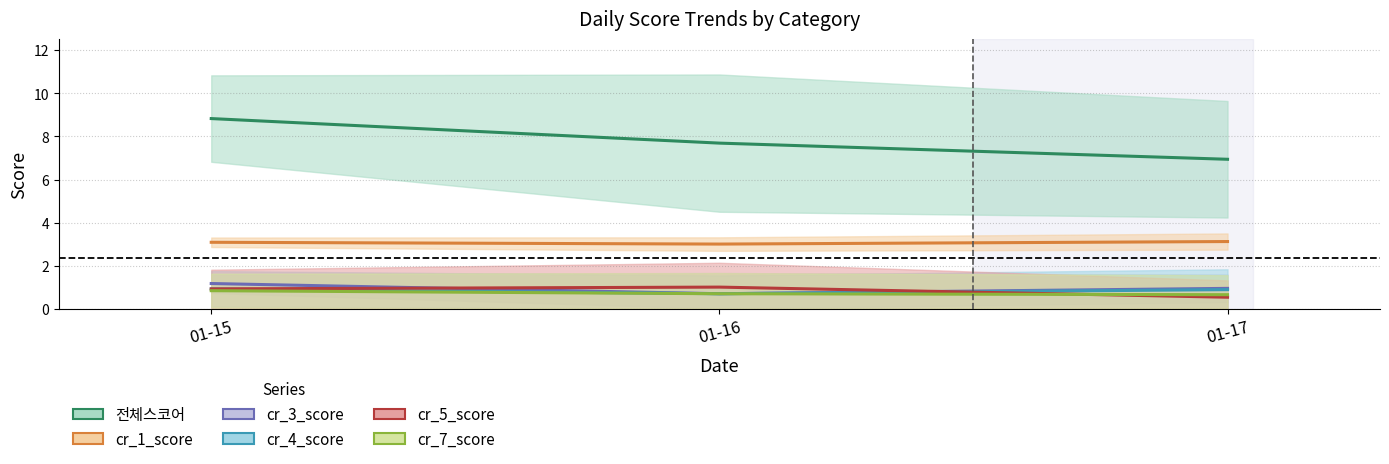

The value of 전체스코어 at 01-16 is 12.3. True or false?

False